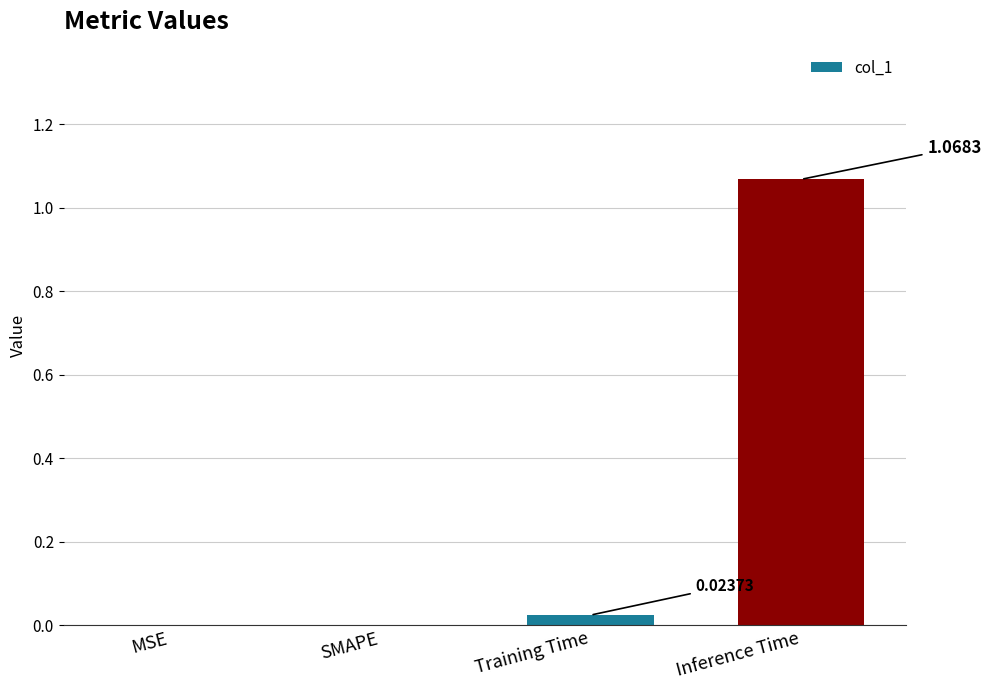

Which label corresponds to the largest value in the chart?

Inference Time